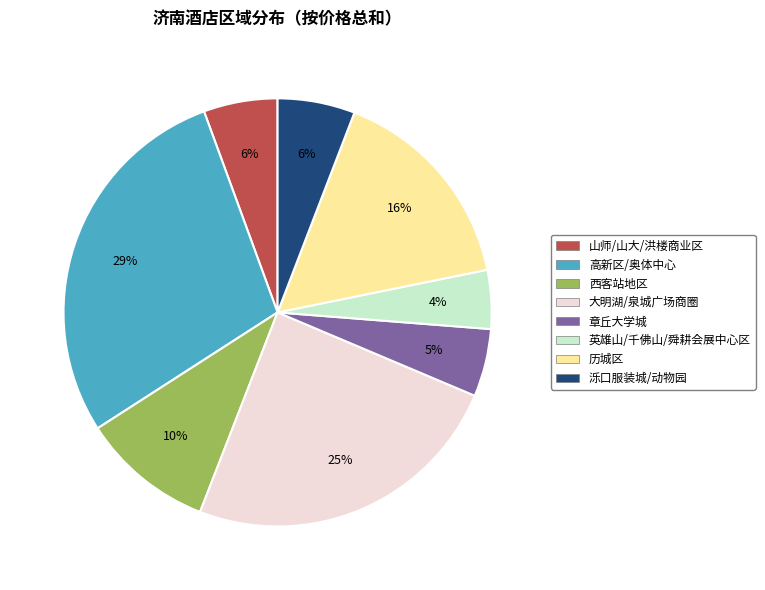

The 大明湖/泉城广场商圈 slice represents 14% of the pie. True or false?

False